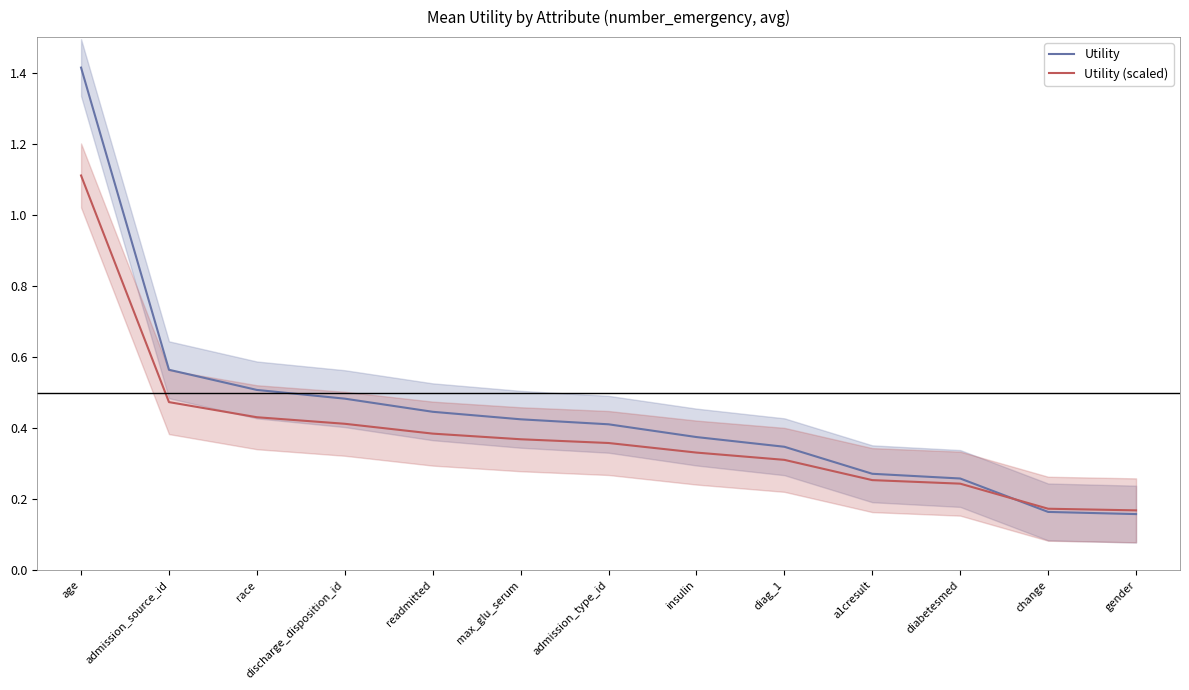

How many lines are shown in the chart?

2